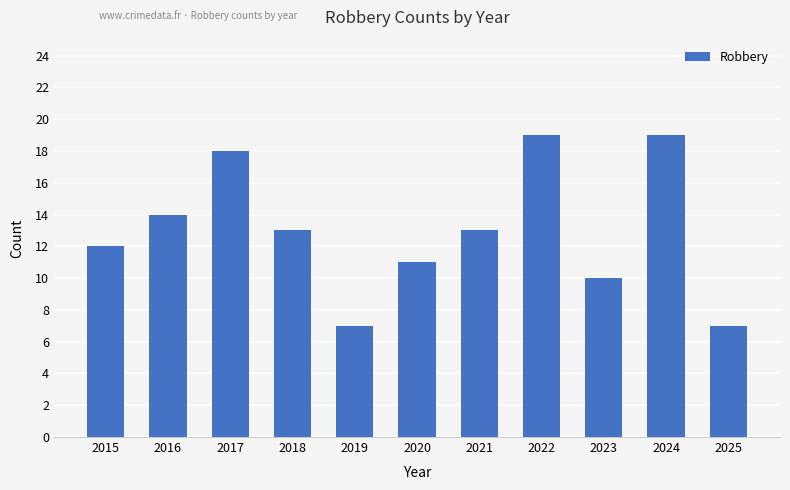

What is the value of the 11th bar from the left?

7